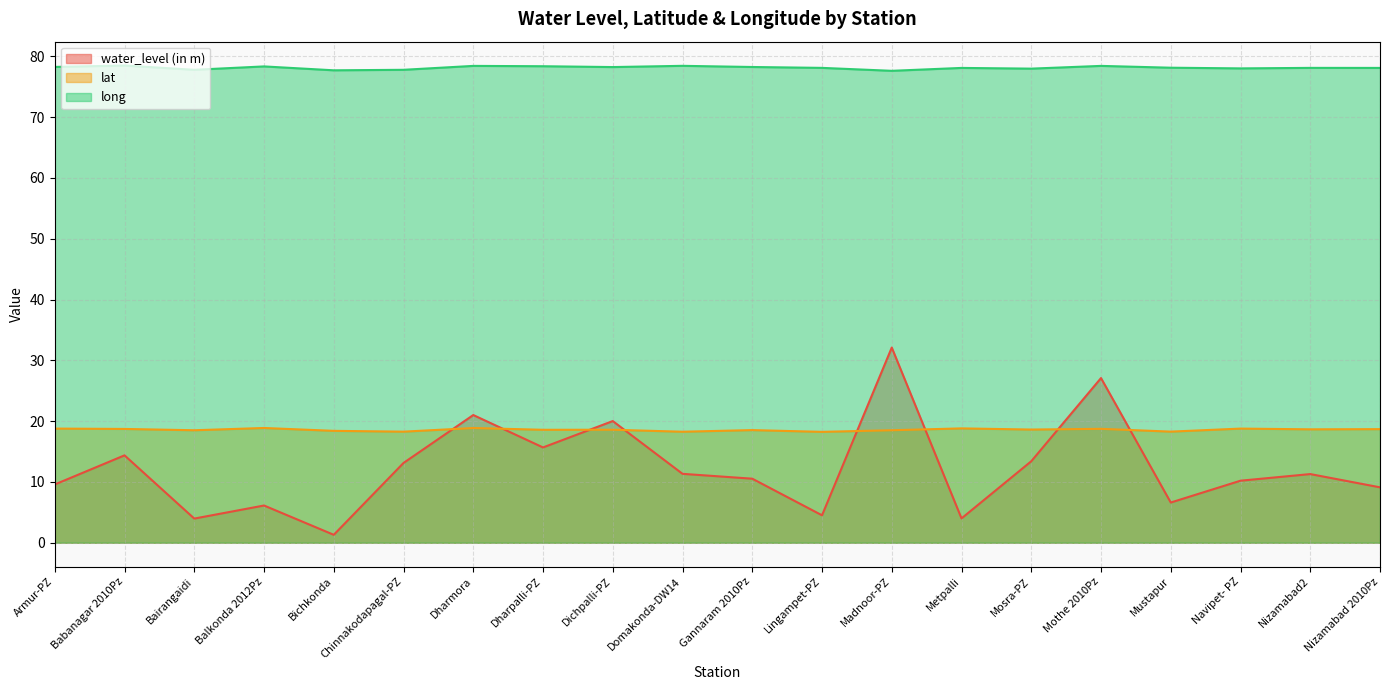

What is the sum of all water_level (in m) values?

245.3